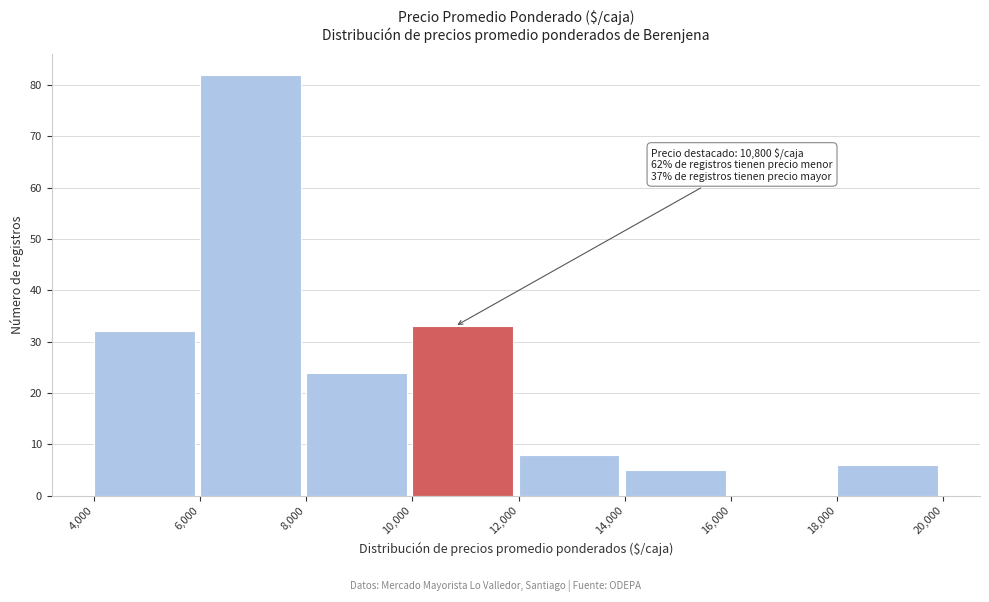

Which range on the x-axis has the tallest bar?

6,000 to 8,000